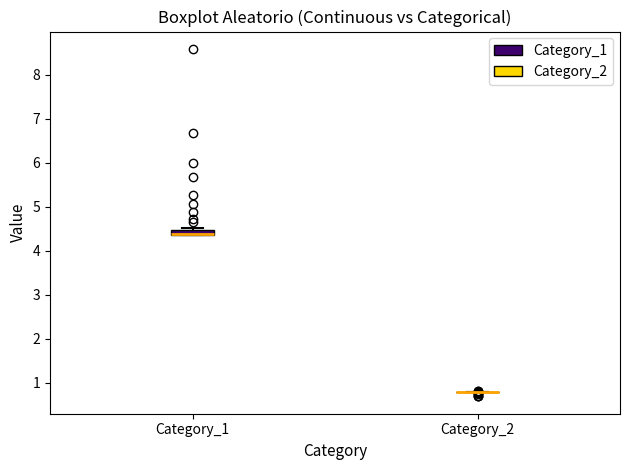

Comparing the boxes themselves (not the whiskers), which one is the tallest?

Category_1